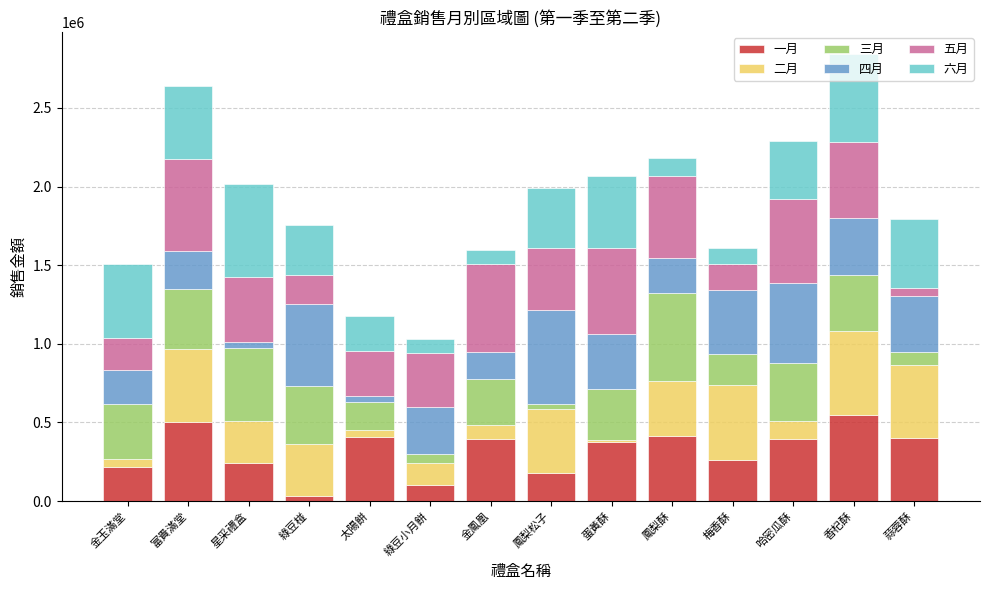

At which label does 一月 reach its minimum?

綠豆椪